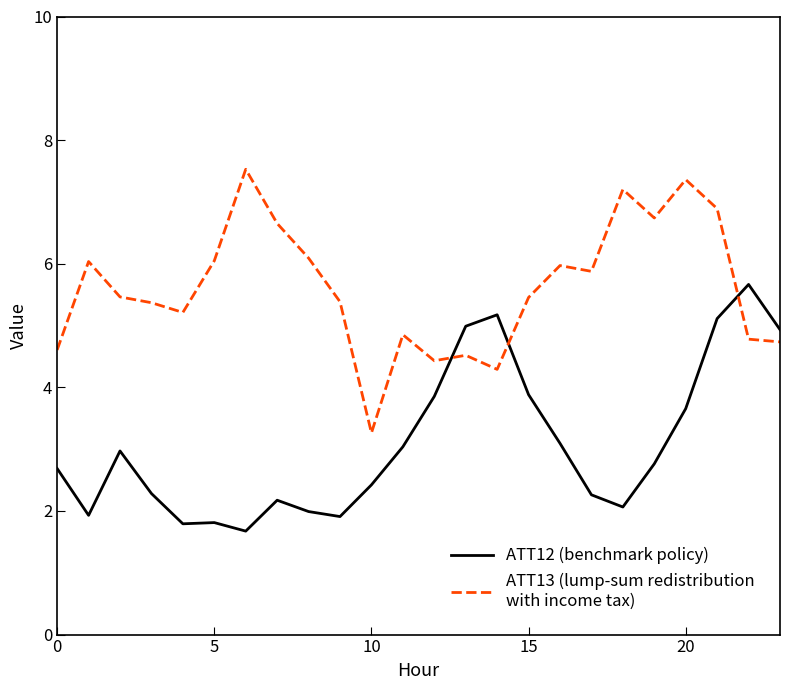

What is the smallest value displayed?

1.7